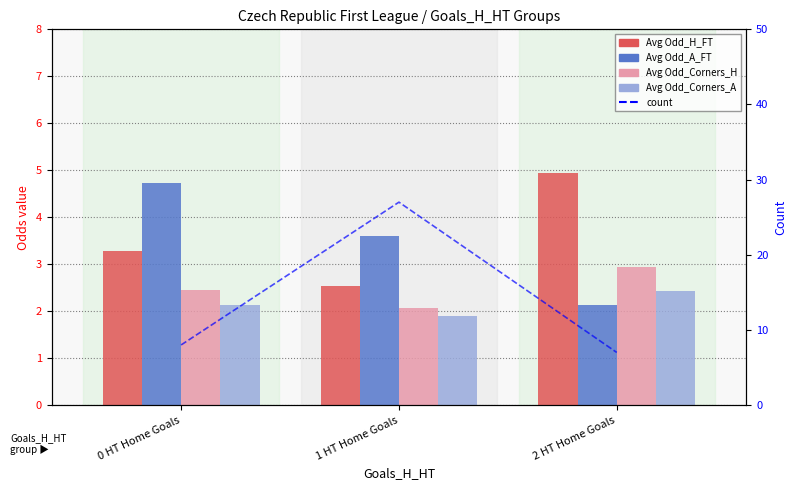

Where is Avg Odd_A_FT nearest to the value 3?

1 HT Home Goals